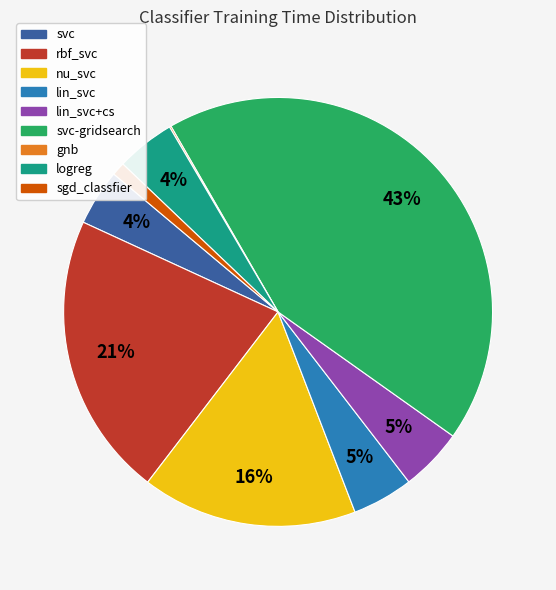

Is there any slice that represents more than half of the pie?

No